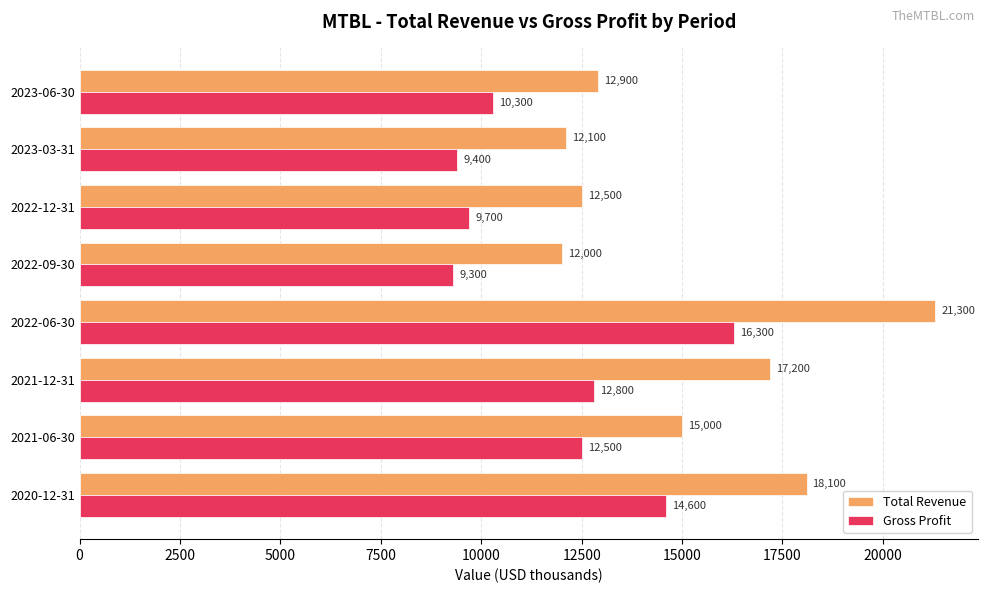

Where is Gross Profit nearest to the value 12800?

2021-12-31